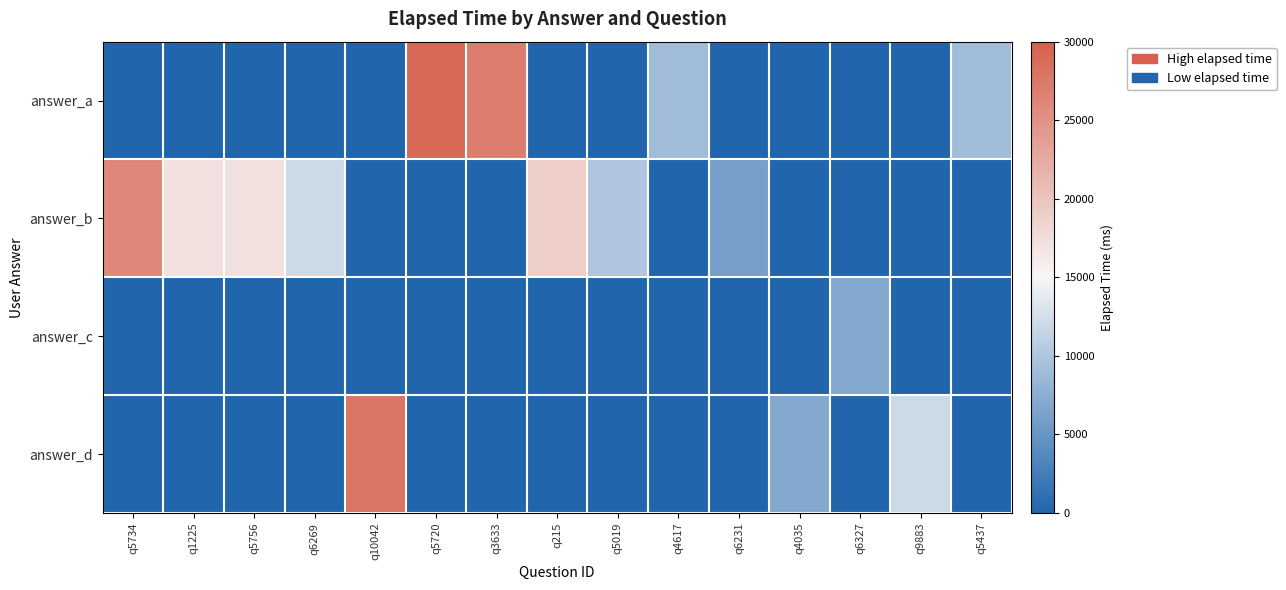

Which series has the widest spread of values?

answer_a